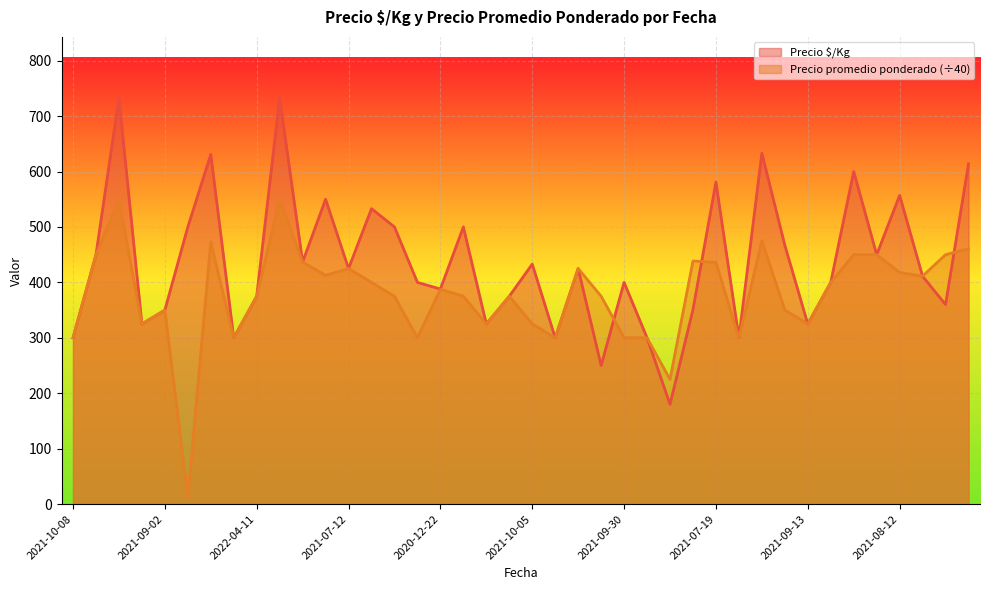

The value of Precio promedio ponderado at 2021-09-24 is 437.4. True or false?

False